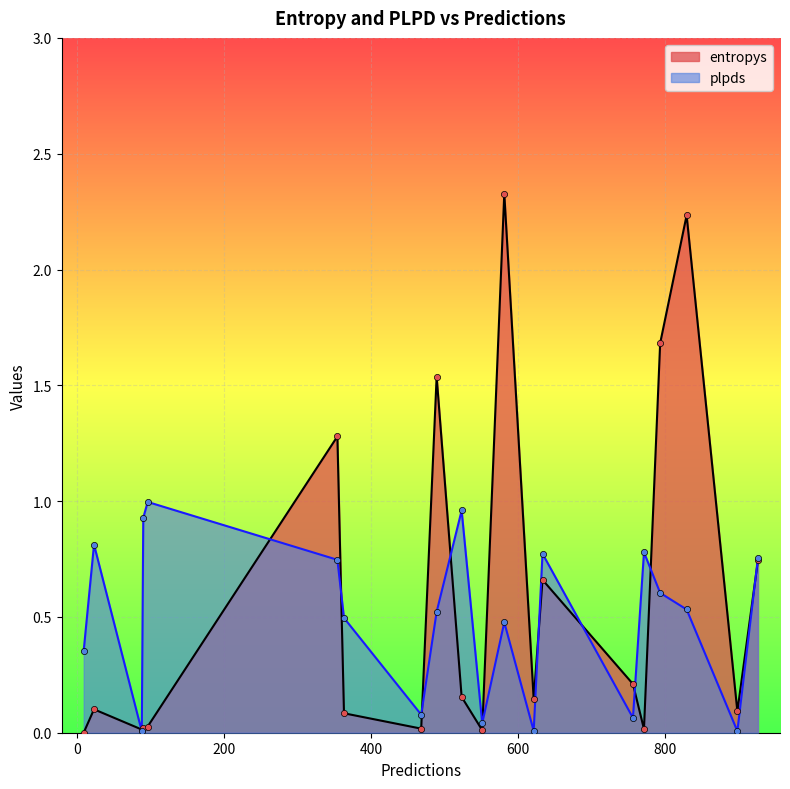

Which series reaches the minimum Y coordinate?

entropys